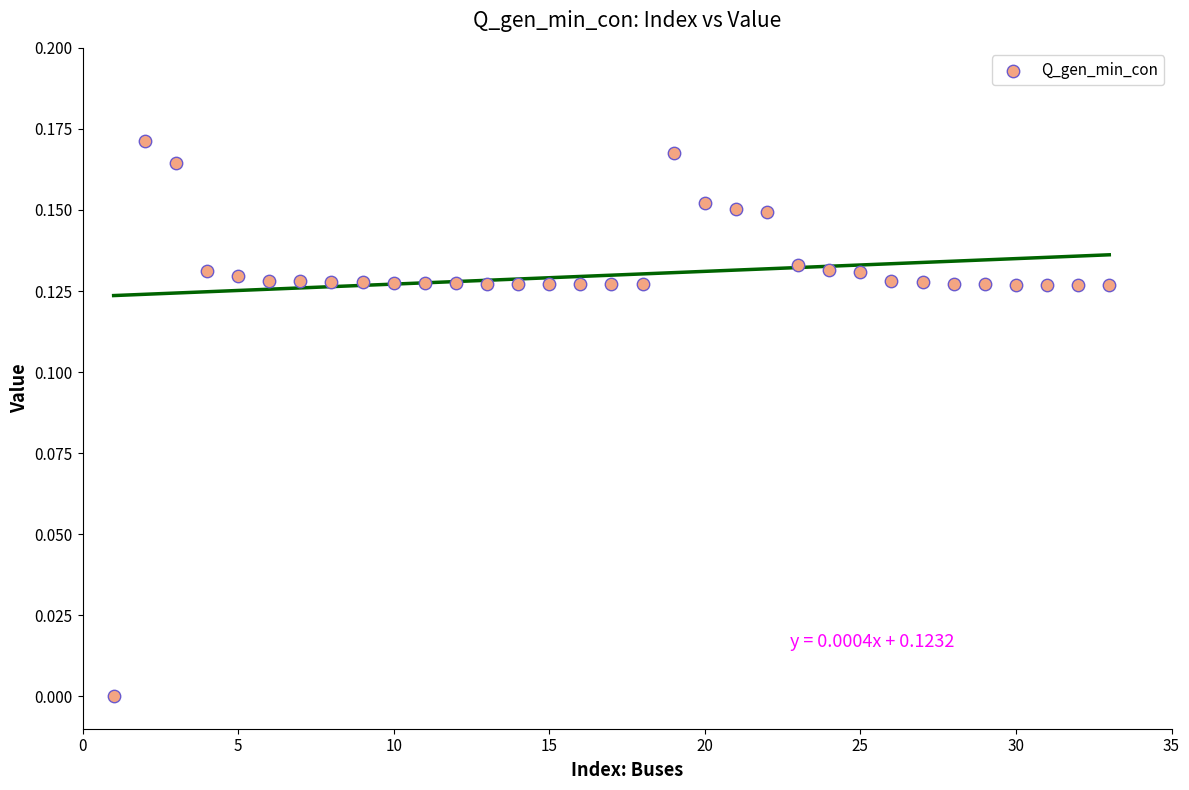

What is the range of X values (max minus min)?

32.0